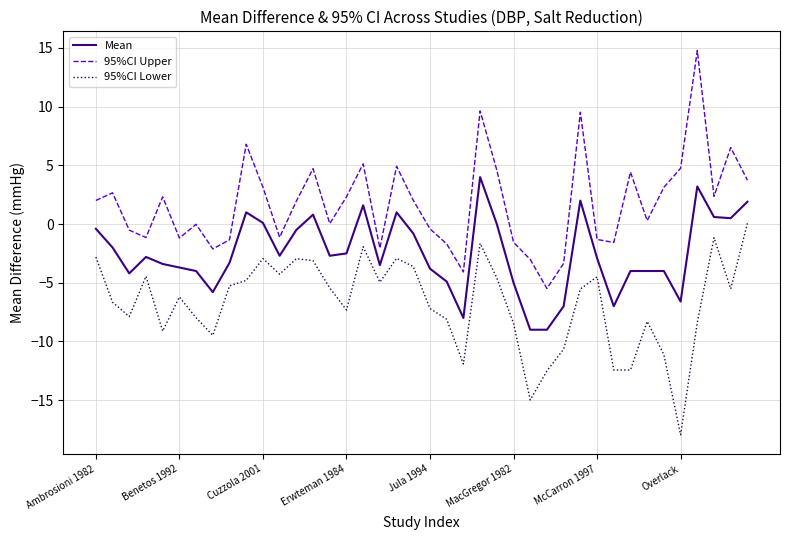

Rank the series by their maximum value, from highest to lowest.

95%CI Upper, Mean, 95%CI Lower